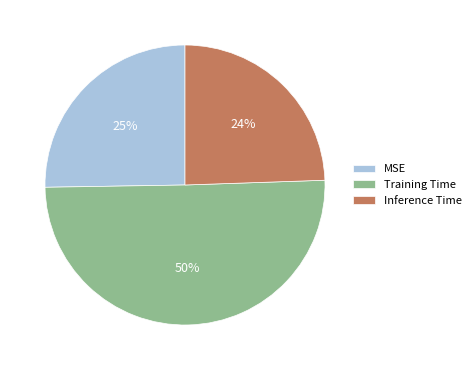

What is the smallest slice in the pie chart?

Inference Time